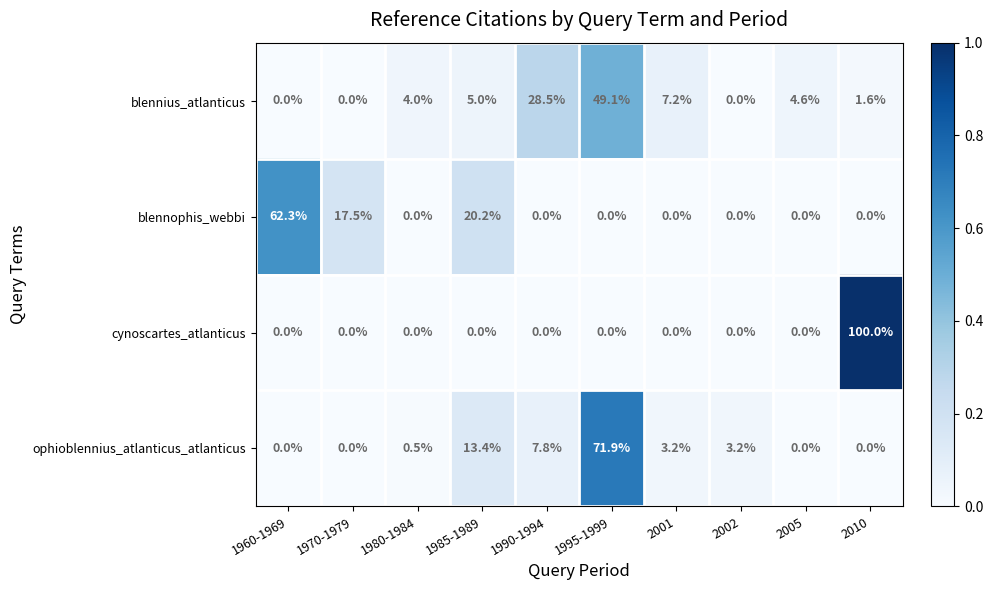

At which label does ophioblennius_atlanticus_atlanticus first exceed 3?

1985-1989